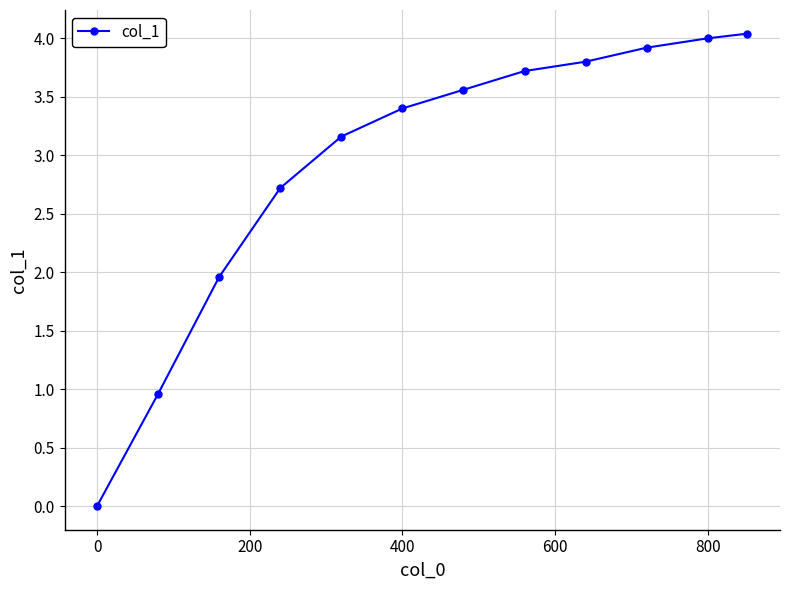

Reading left to right, what are all the values shown in this chart?

0.0	1.0	2.0	2.7	3.2	3.4	3.6	3.7	3.8	3.9	4.0	4.0